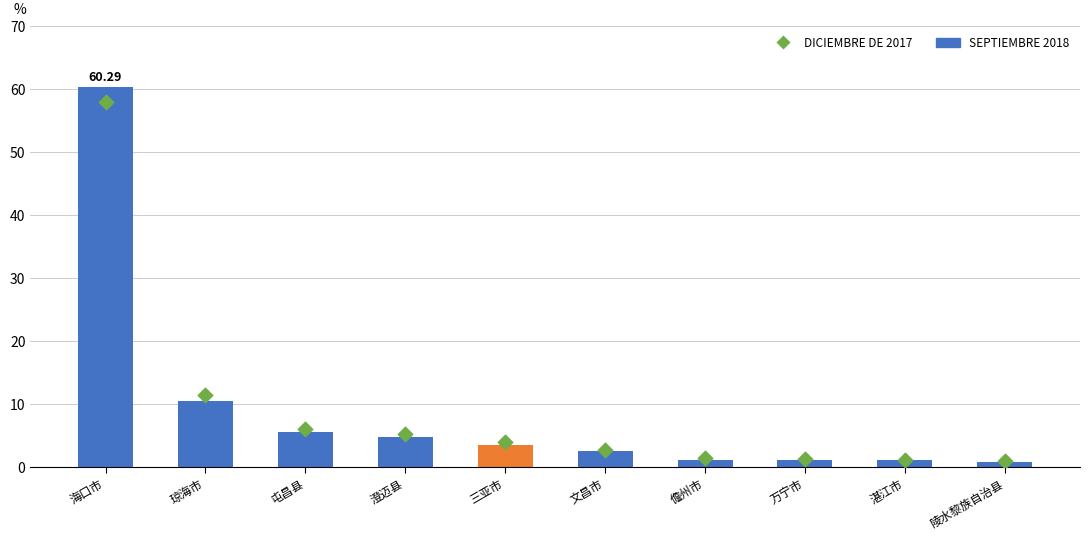

What is the total value across all series at 琼海市?

21.9